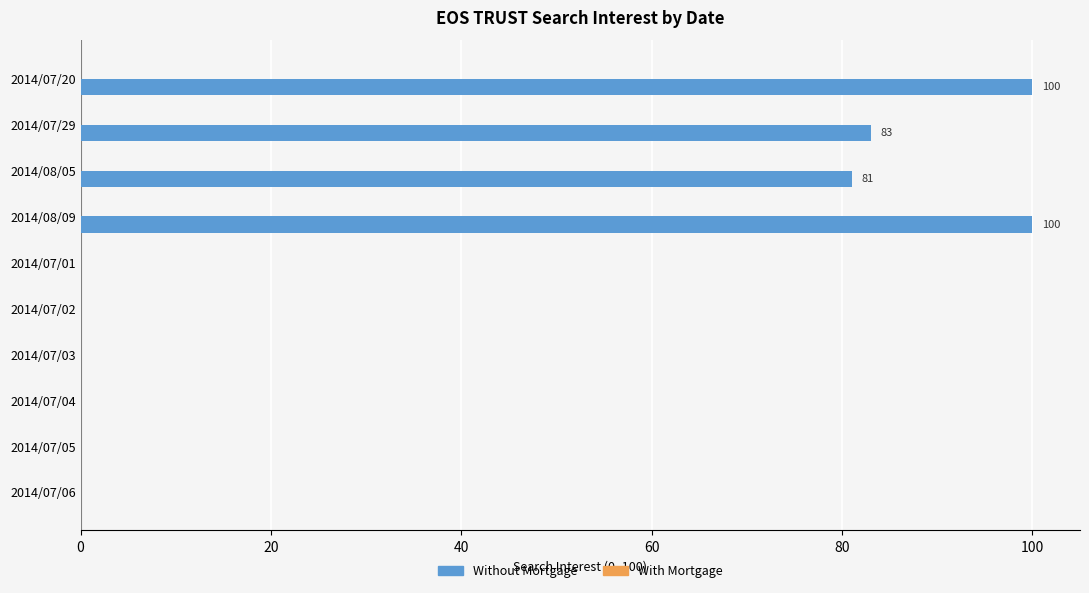

True or false: the data shows 52 at 2014/07/06.

False